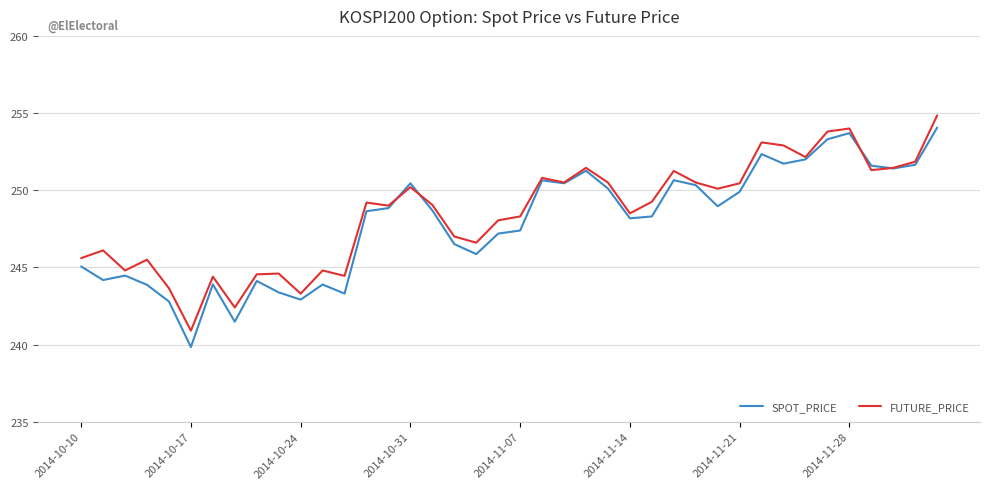

Which series has the largest range (max minus min)?

SPOT_PRICE